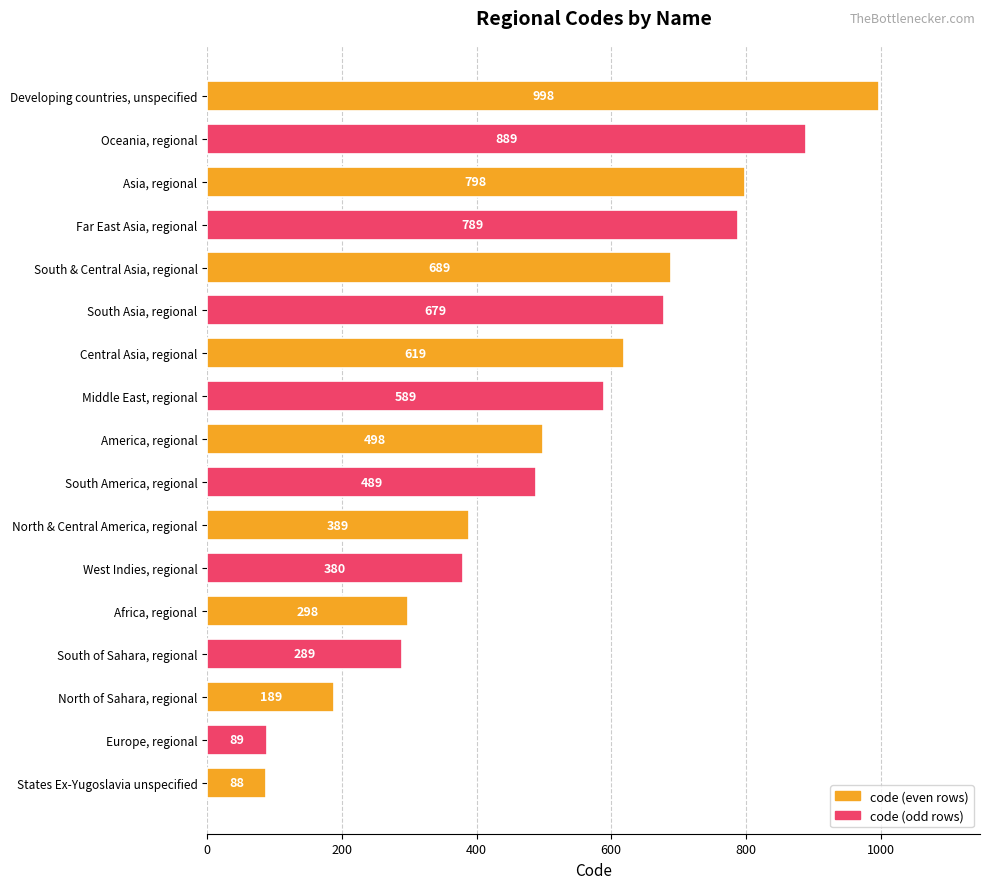

Where is the data nearest to the value 543?

America, regional